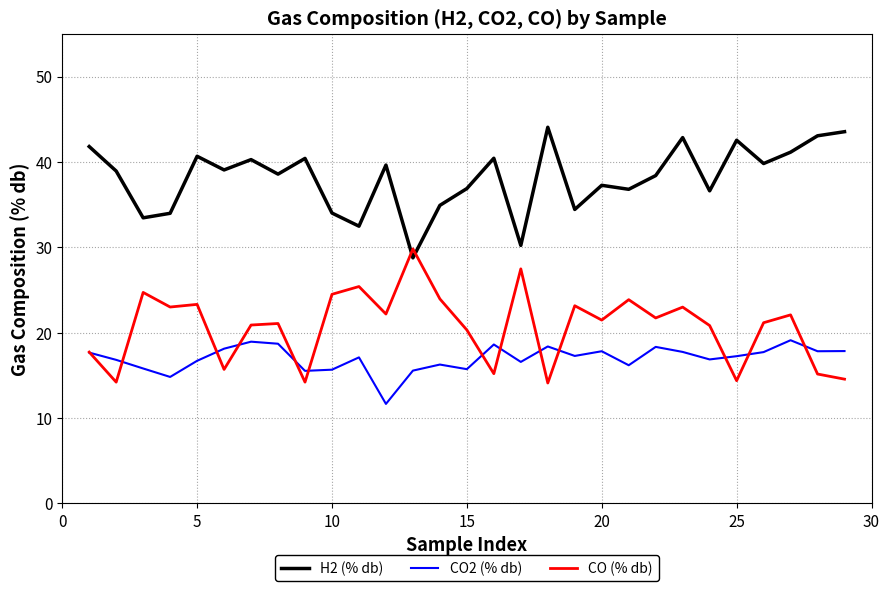

Which series ends up on top after the final intersection of CO (% db) and H2 (% db)?

H2 (% db)